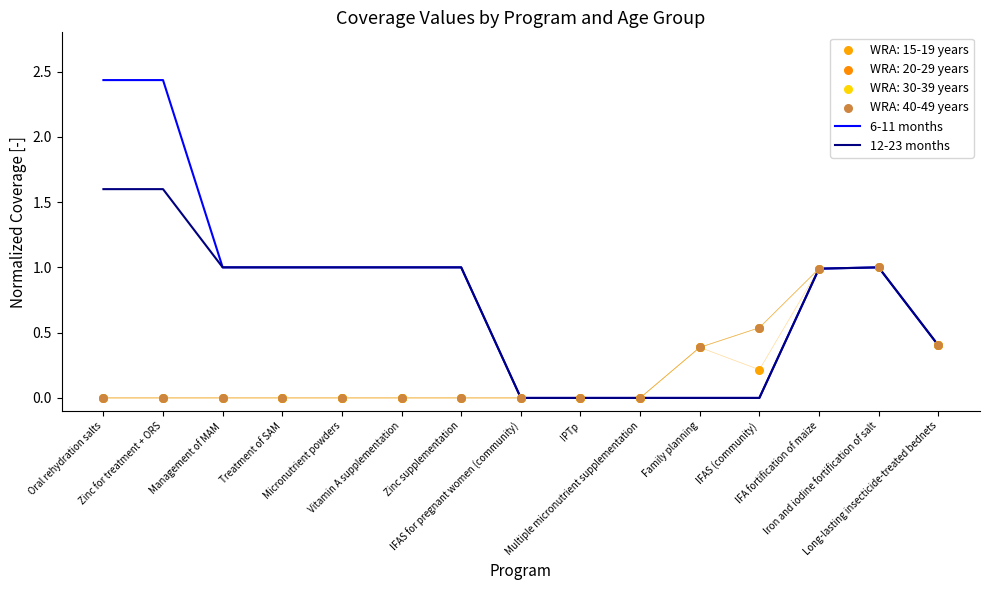

What is the total value across all series at IFA fortification of maize?

2.0